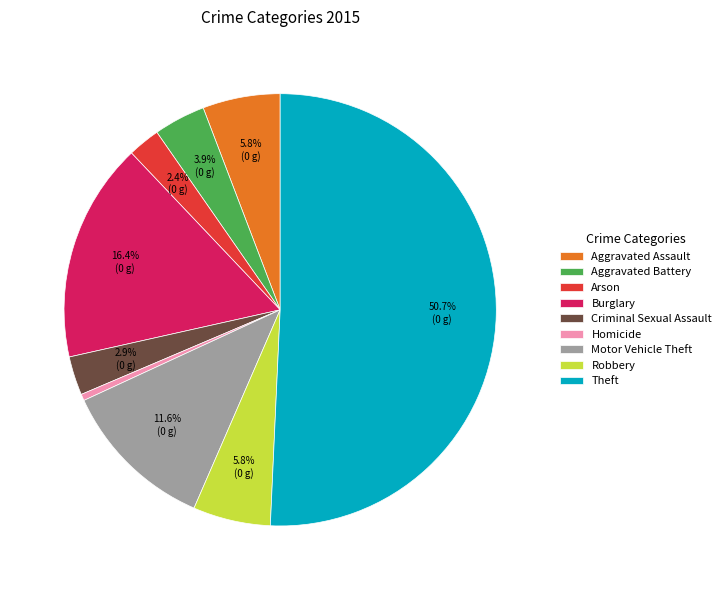

Do Robbery and Criminal Sexual Assault together represent more than half of the pie?

No